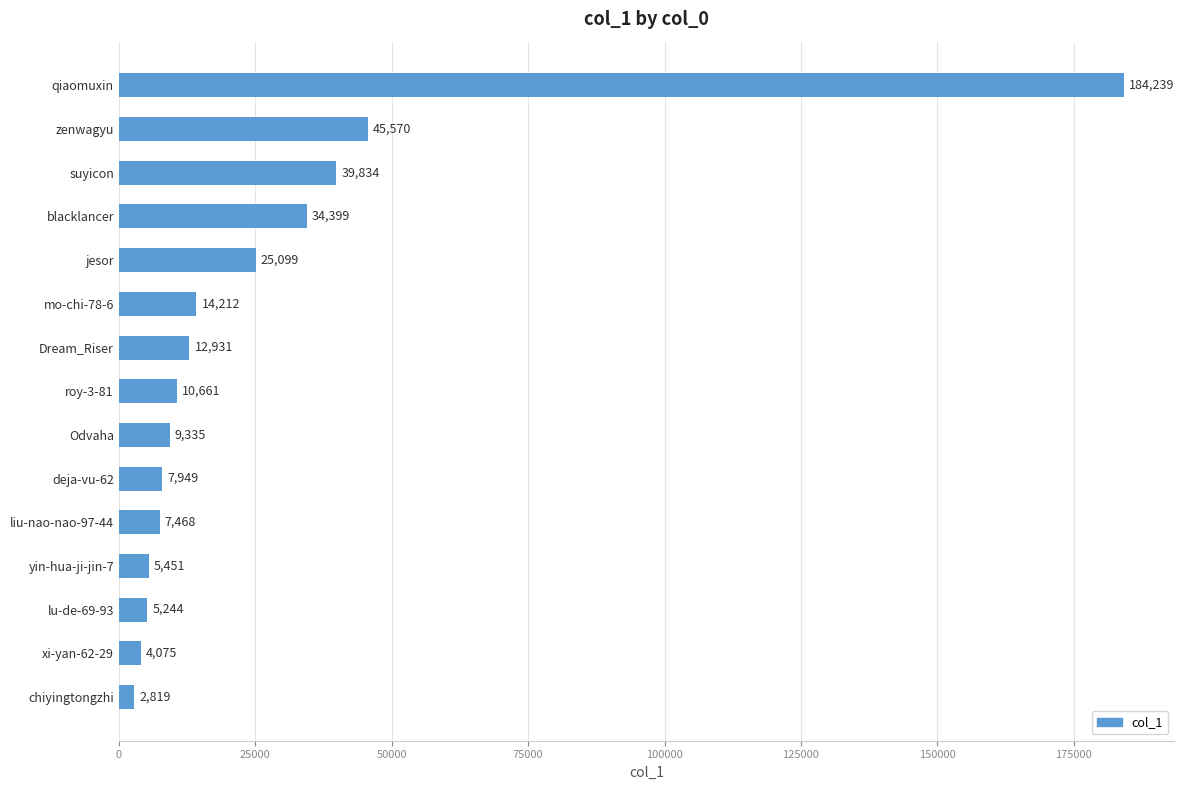

What is the label of the 12th bar from the top?

yin-hua-ji-jin-7